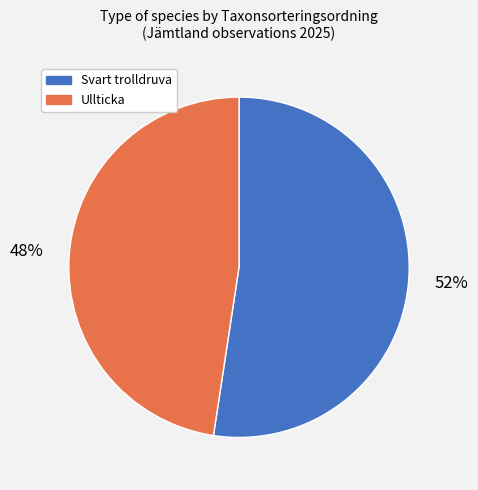

How many slices are in this pie chart?

2